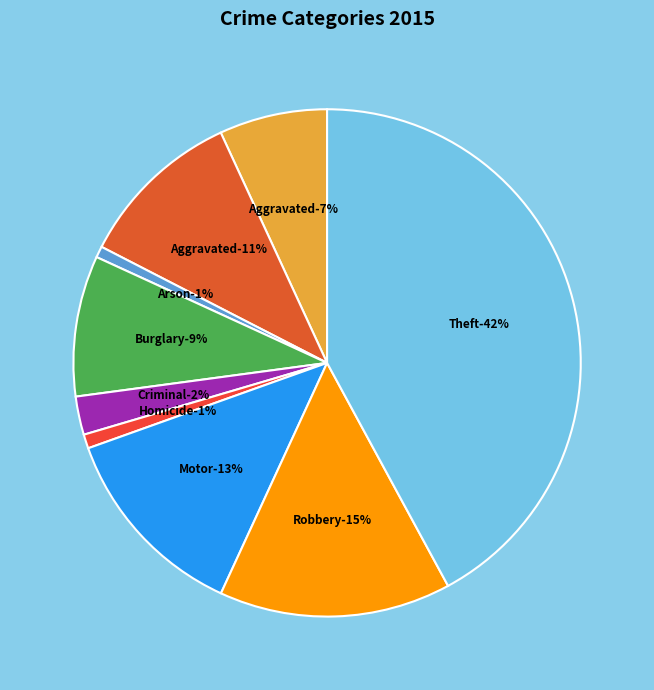

True or false: Homicide accounts for 8% of the total.

False